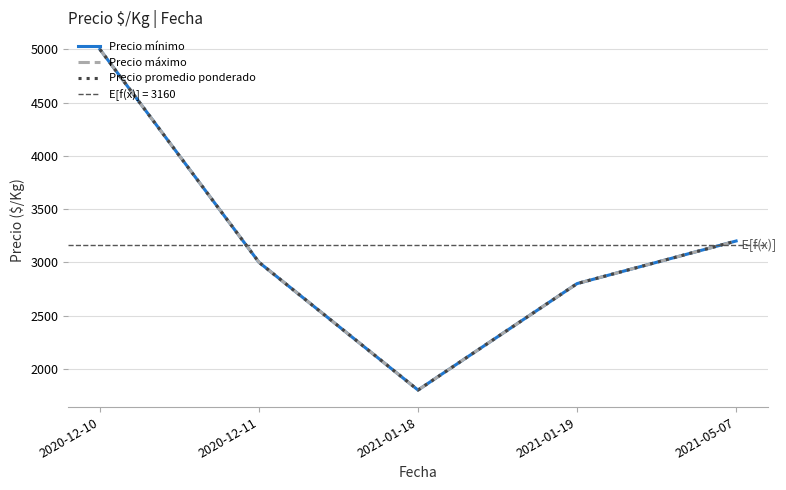

Which series has the largest range (max minus min)?

Precio mínimo